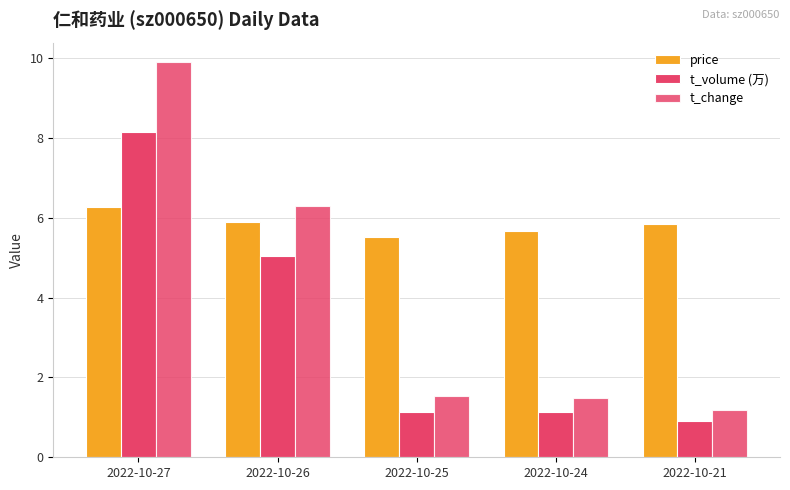

How many distinct data groups are displayed?

3